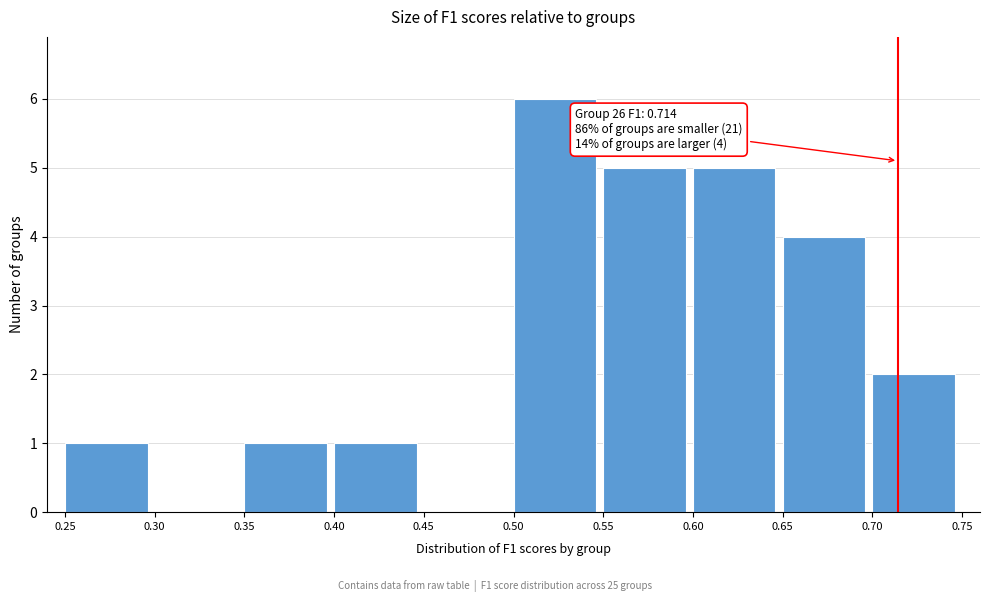

Over which range of the x-axis is the bar tallest?

0.50 to 0.55